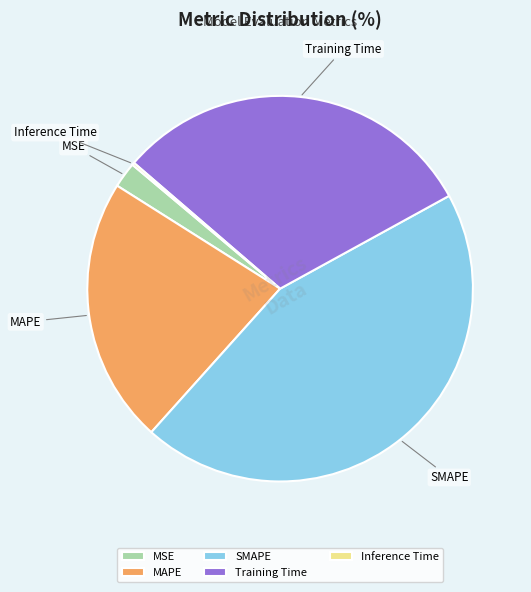

Does SMAPE account for over 50% of the chart?

No